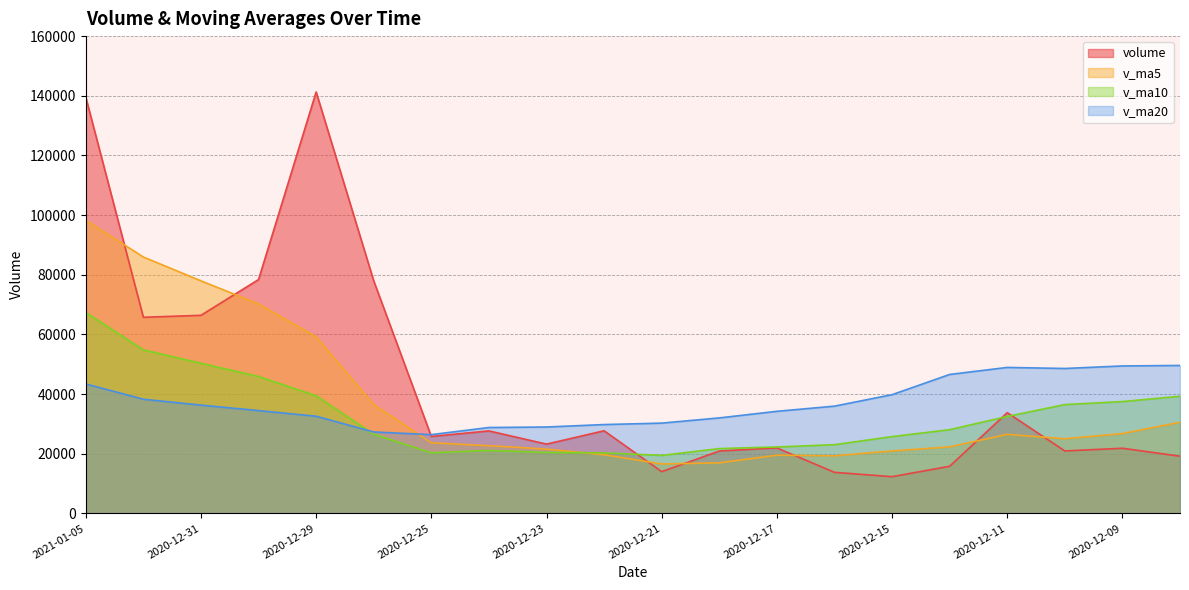

In volume, how many points are lower than both neighbors (excluding endpoints)?

6